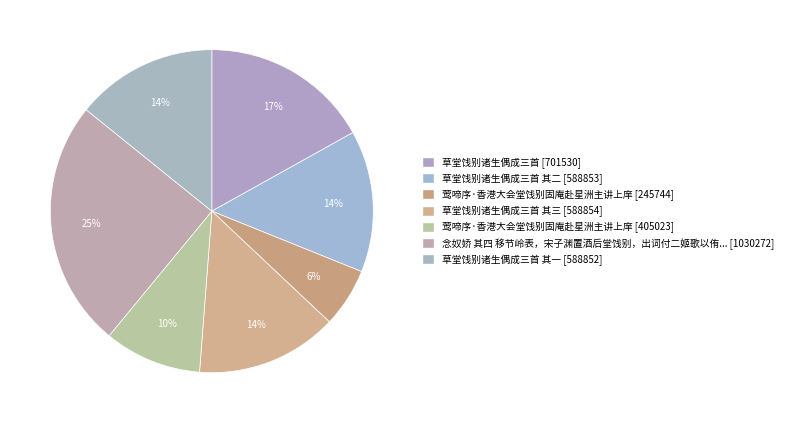

Count the number of slices in the pie.

7